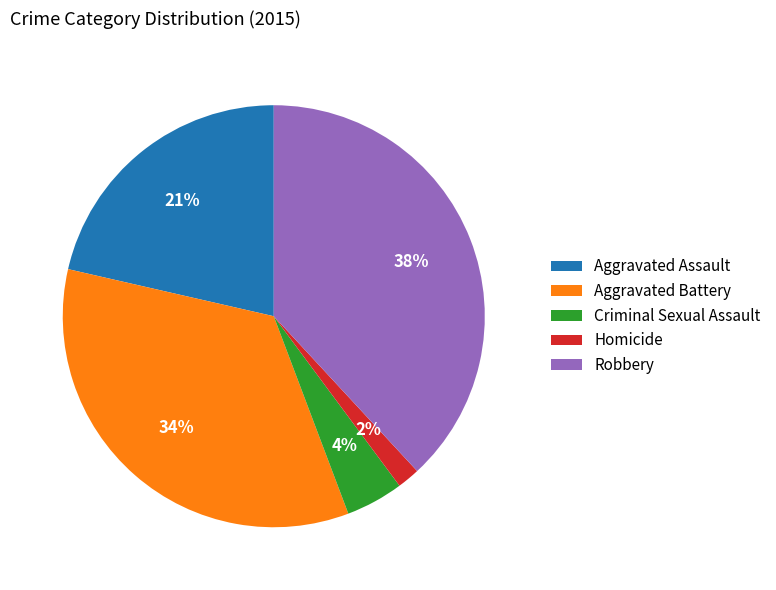

Which has a higher value, Homicide or Robbery?

Robbery